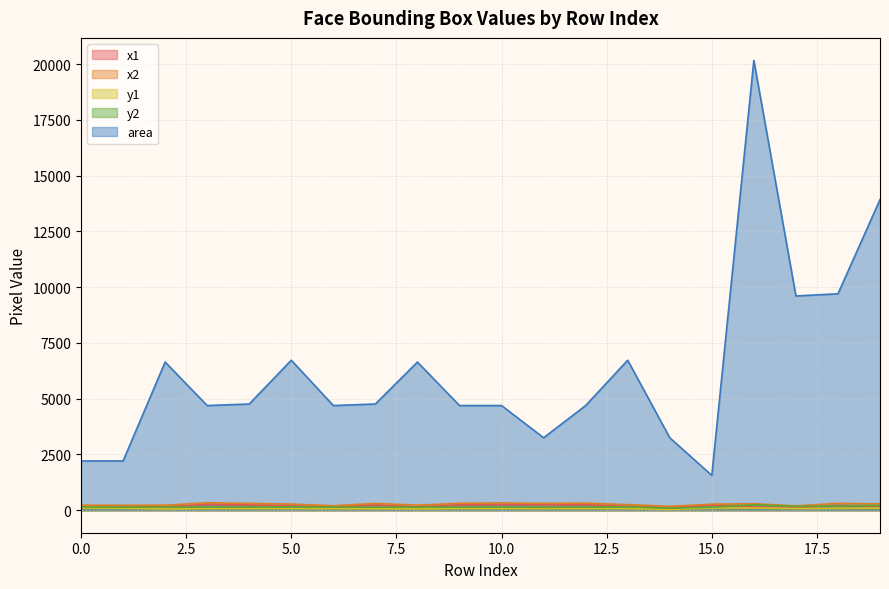

What is the value of the area point at the 14th from the left?

6724